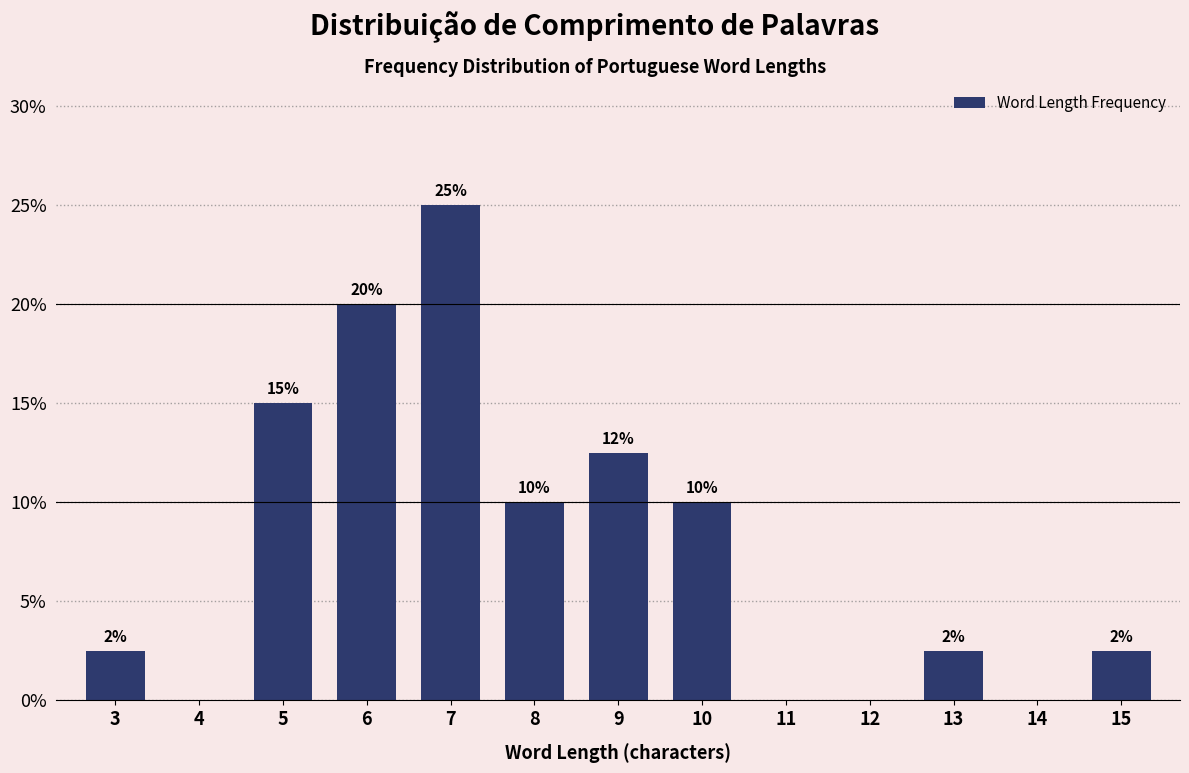

Between 4 and 9, which is larger?

9